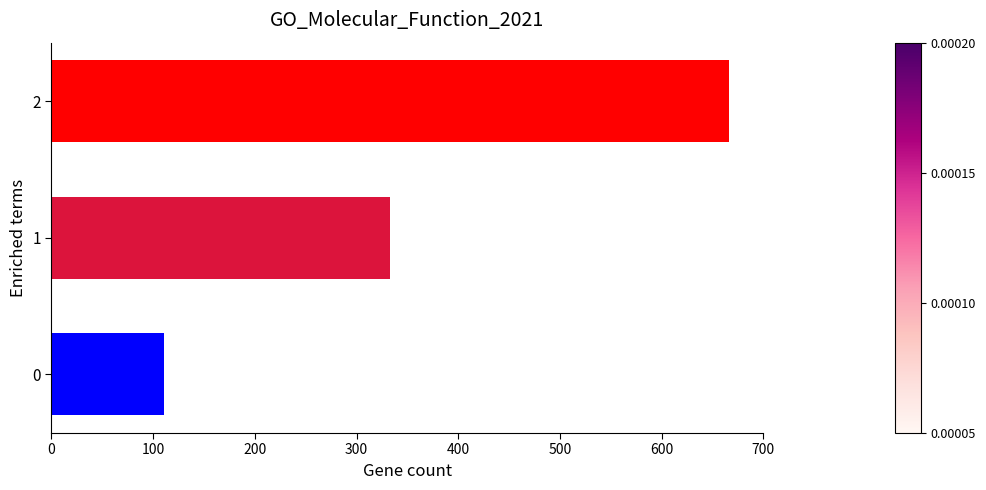

What value does the data have at 0?

111.1